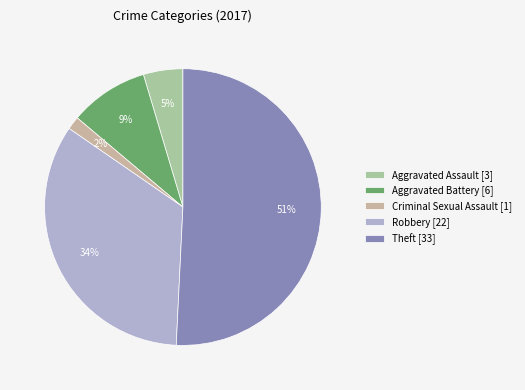

Which slice represents more than half of the pie?

Theft [33]